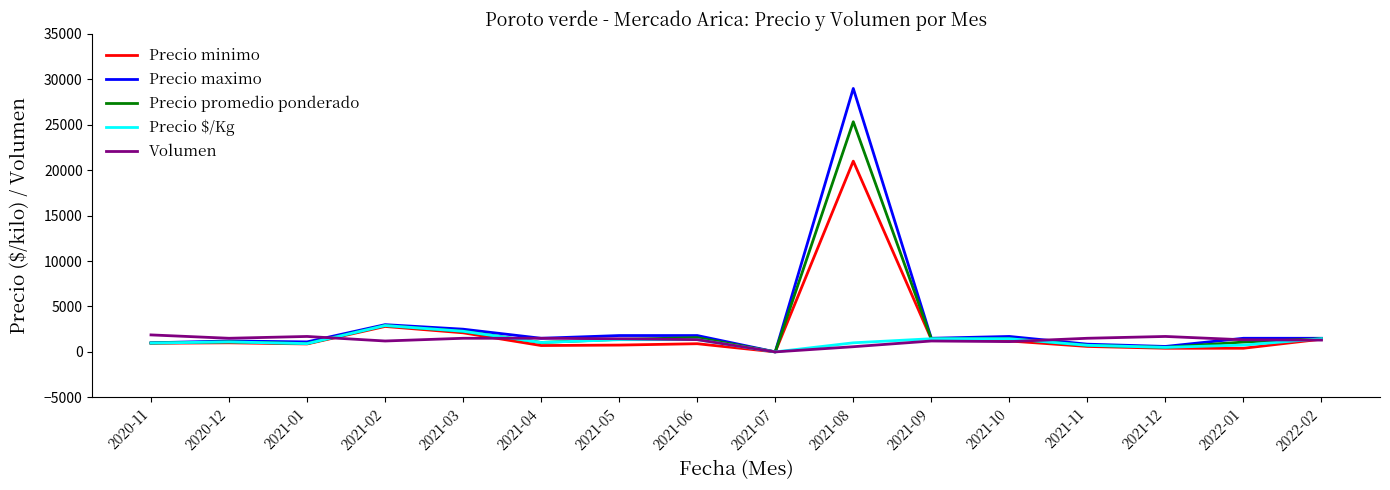

How many lines are shown in the chart?

5